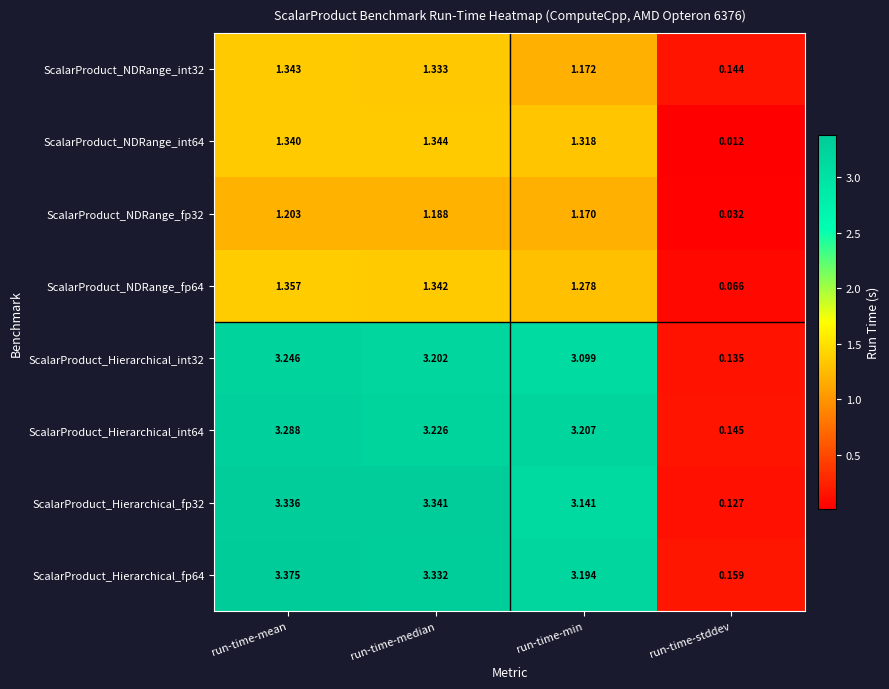

At which category is the sum across all series the highest?

run-time-mean